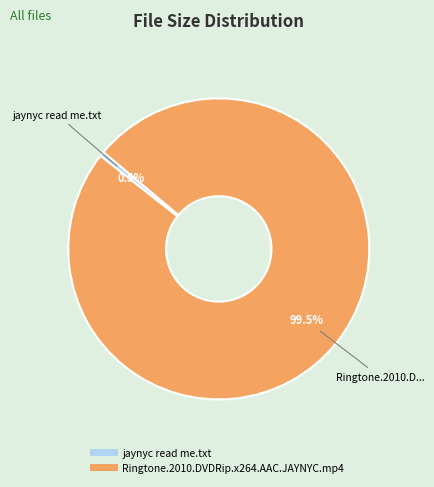

What is the majority slice?

Ringtone.2010.DVDRip.x264.AAC.JAYNYC.mp4